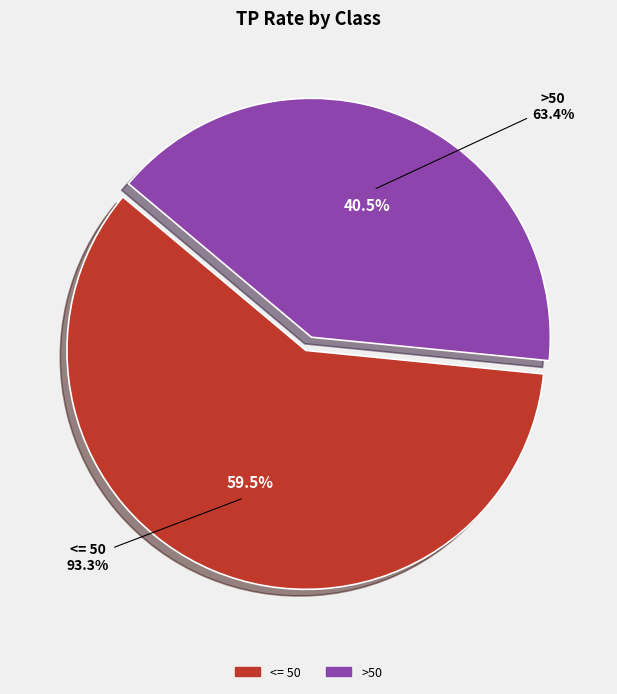

What percentage is the <= 50 slice, to the nearest percent?

60%